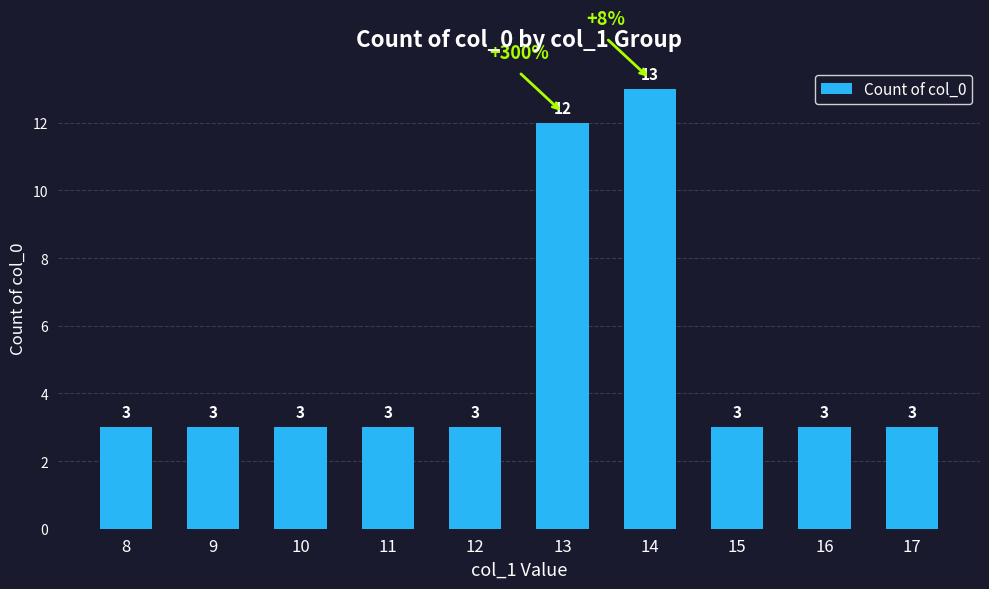

Read the value at 12, to the nearest 5.

5